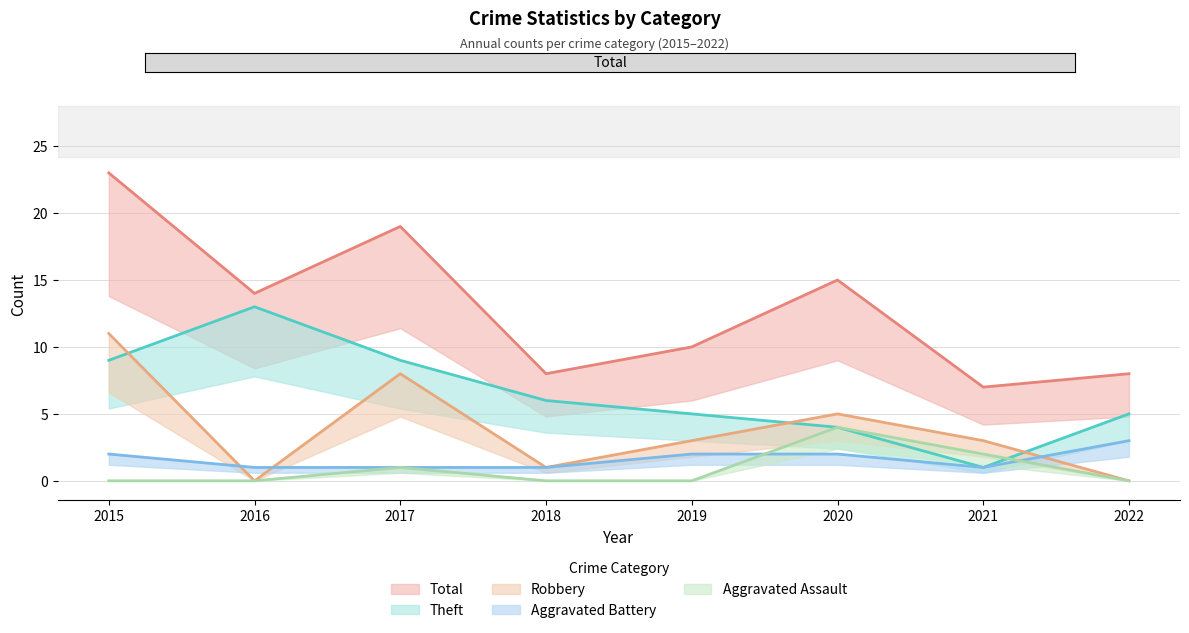

True or false: Robbery has more than 2 interior local peaks.

False